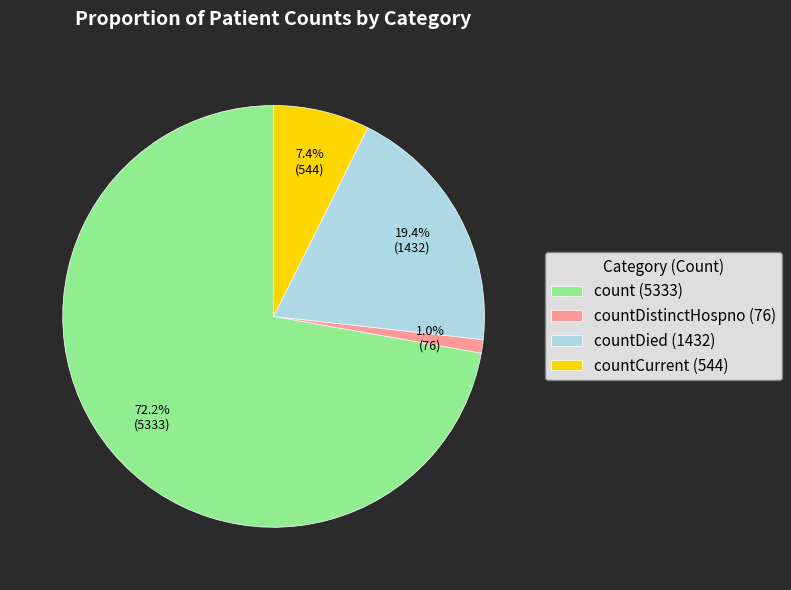

What is the largest slice in the pie chart?

count (5333)